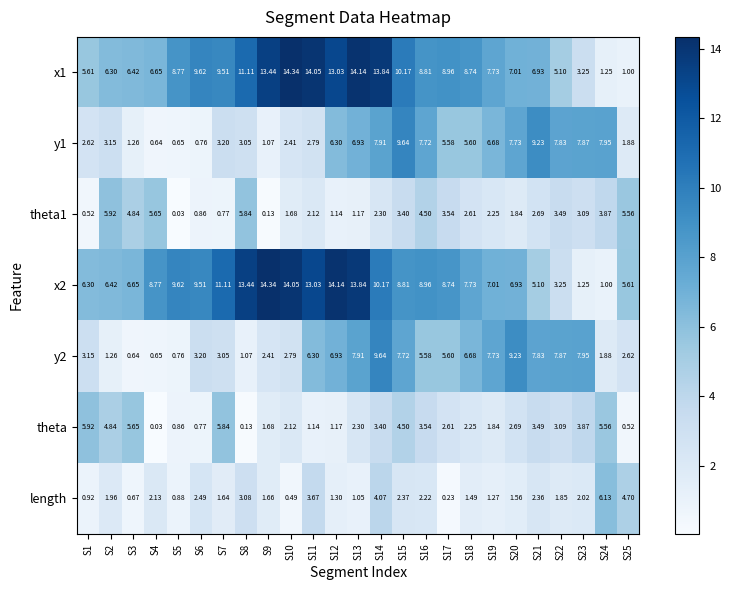

Is the value of y2 at S4 greater than the value of y1 at S23?

No